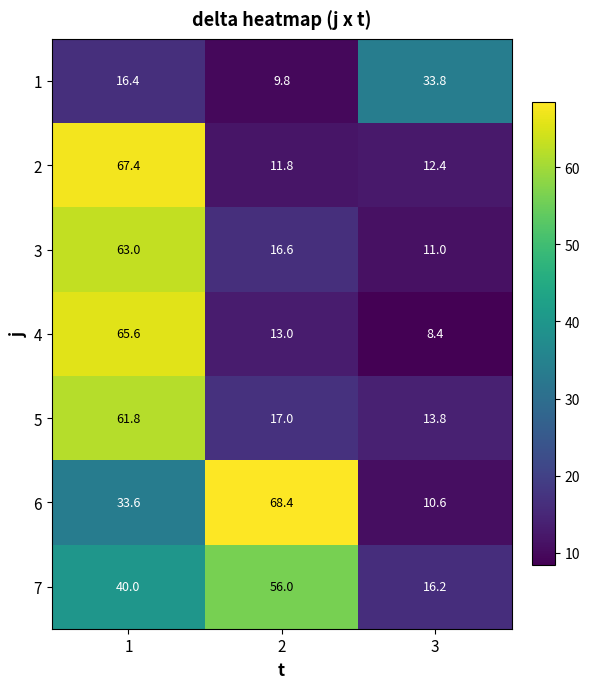

How many distinct data groups are displayed?

7